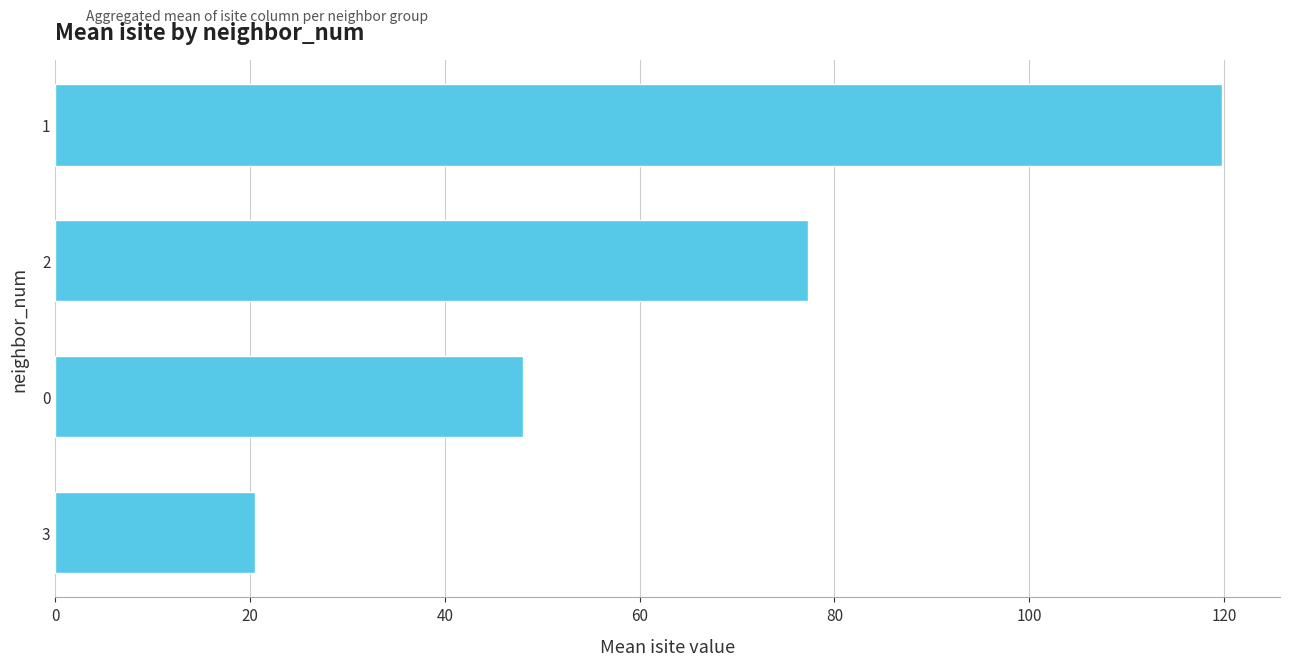

What is the difference between the second highest and second lowest values?

29.3